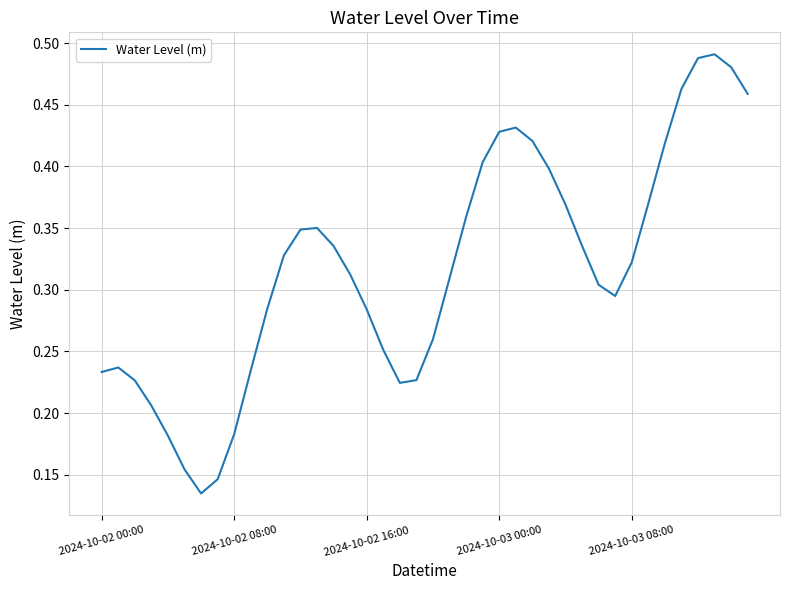

How many lines are shown in the chart?

1